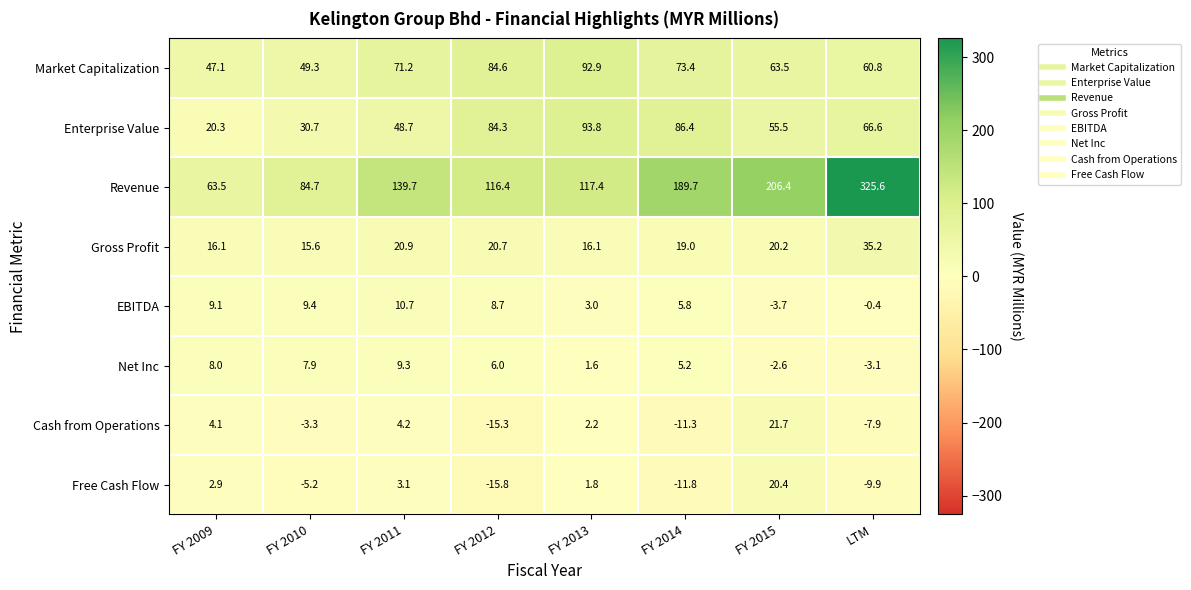

Rank the series by their maximum value, from lowest to highest.

Net Inc, EBITDA, Free Cash Flow, Cash from Operations, Gross Profit, Market Capitalization, Enterprise Value, Revenue